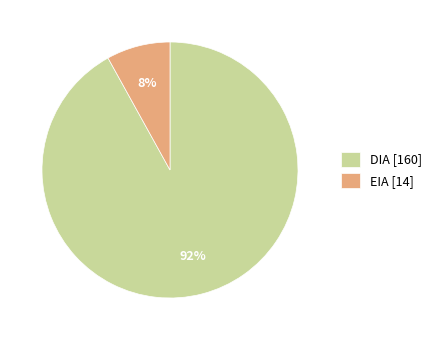

To the nearest percent, what is the difference between the largest and smallest slice percentages?

84%